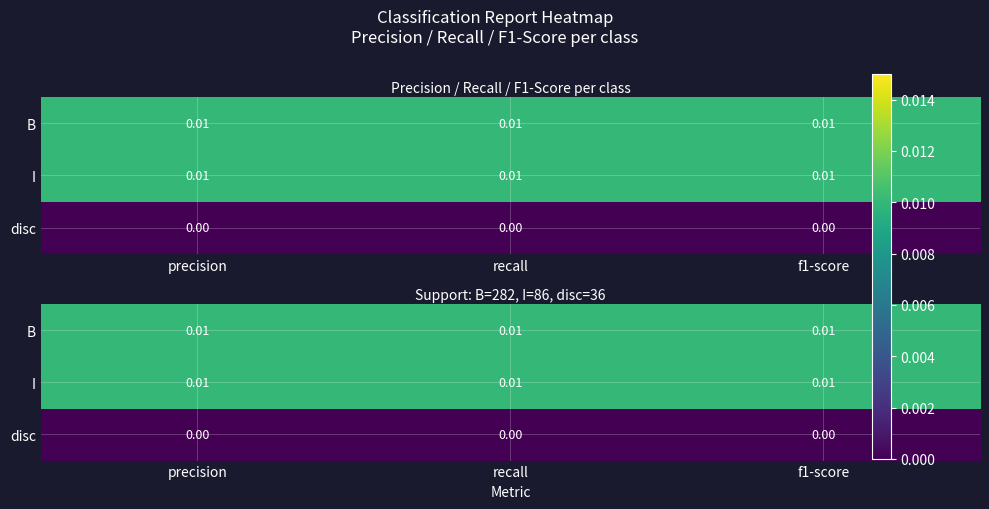

Rank the categories by B value from lowest to highest.

precision, recall, f1-score